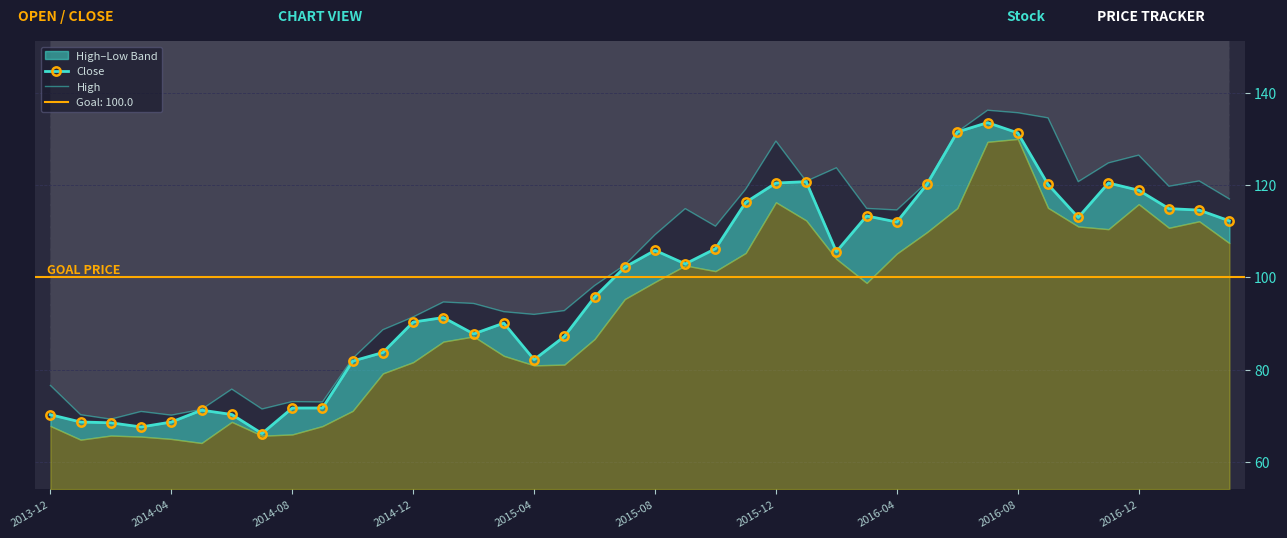

What is the smallest value displayed?

66.2